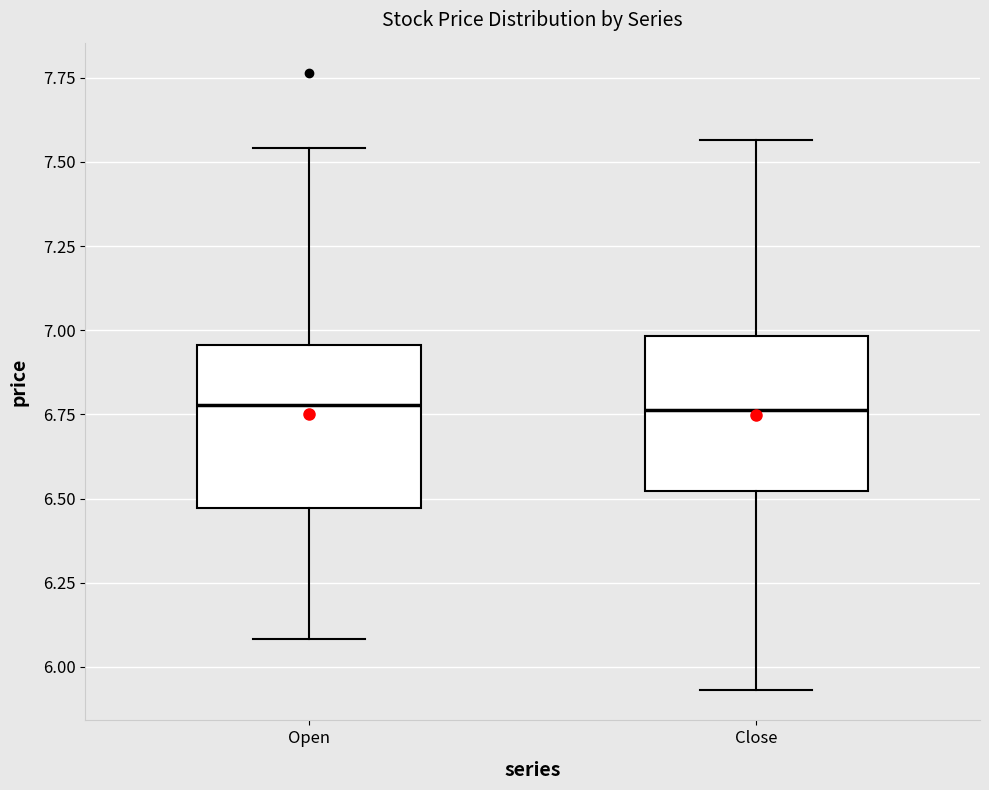

Reading left to right, transcribe this box plot: for each box, give where its median line is, the range the box spans, and where its two whiskers end, as read against the y-axis. The values are not printed on the chart, so give them approximately, as read against the axis.

Open: median 6.80, box 6.45 to 6.95, whiskers 6.10 to 7.55
Close: median 6.75, box 6.50 to 7.00, whiskers 5.95 to 7.55